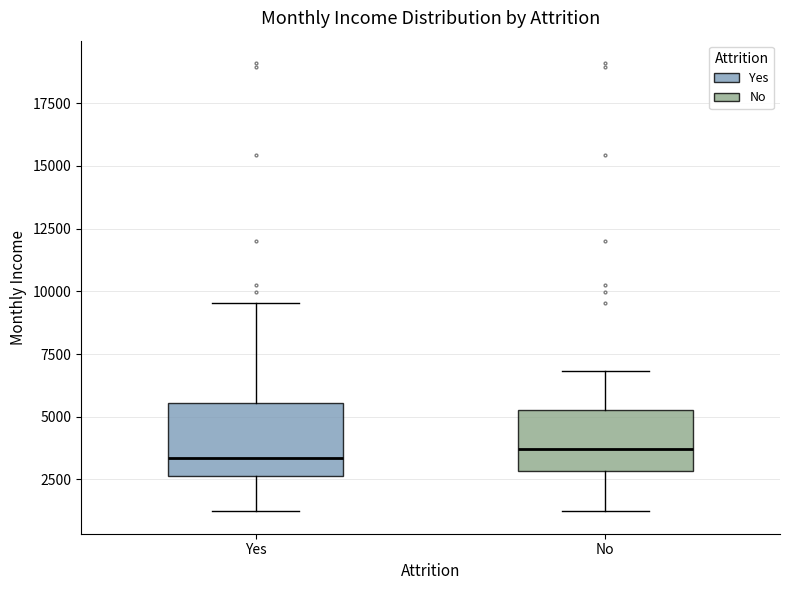

Reading left to right, read every box against the y-axis: the position of its median line, the range the box covers, and the ends of its whiskers. The values are not printed on the chart, so give them approximately, as read against the axis.

Yes: median 3500, box 2500 to 5500, whiskers 1000 to 9500
No: median 3500, box 3000 to 5500, whiskers 1000 to 7000